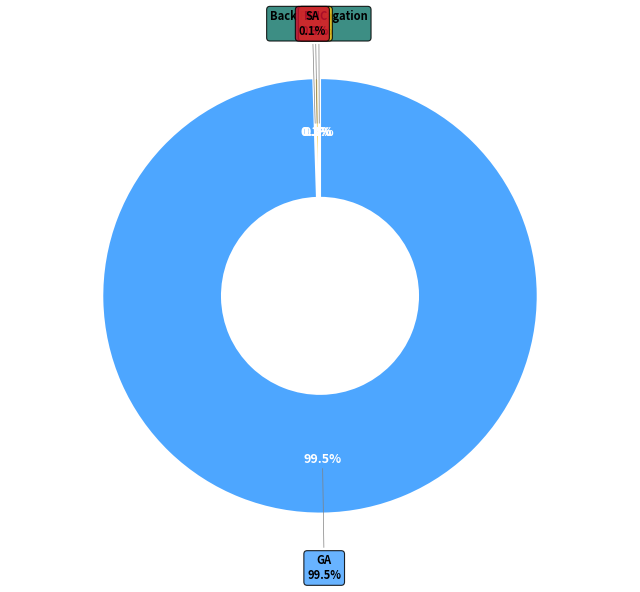

To the nearest percent, what percentage of the pie is GA?

100%